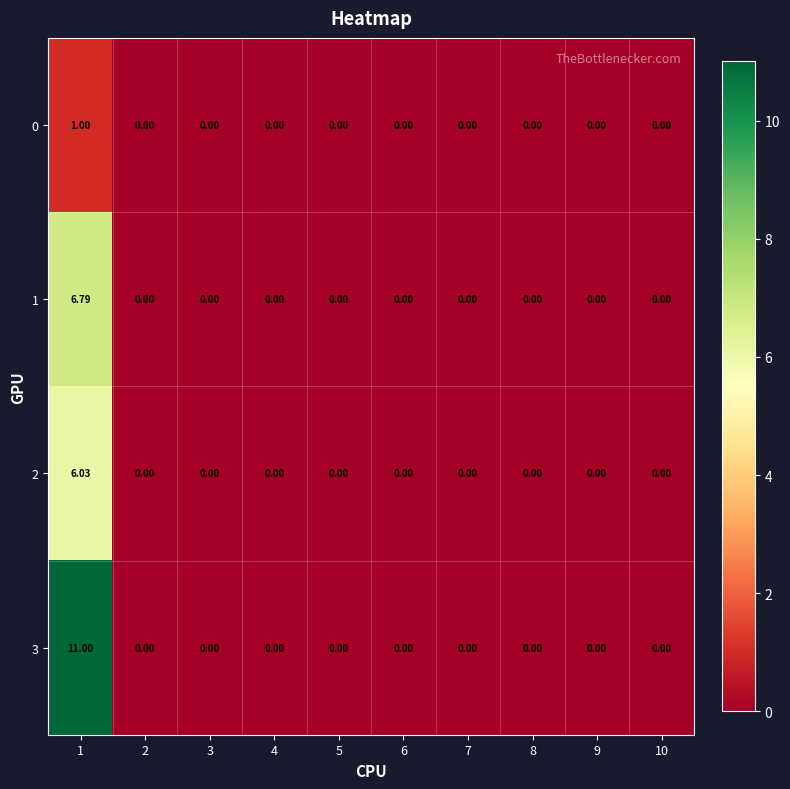

Is the value of 2 at 1 greater than the value of 3 at 7?

Yes